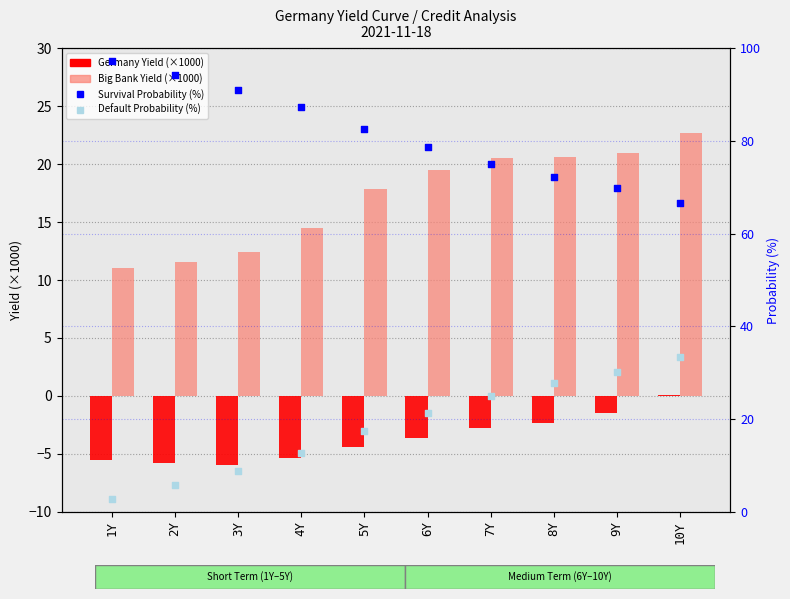

At how many categories does at least one series exceed 97?

1